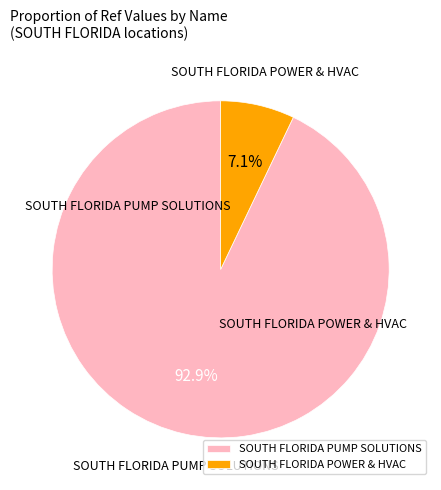

Is it true that SOUTH FLORIDA PUMP SOLUTIONS is 93% of the pie?

True